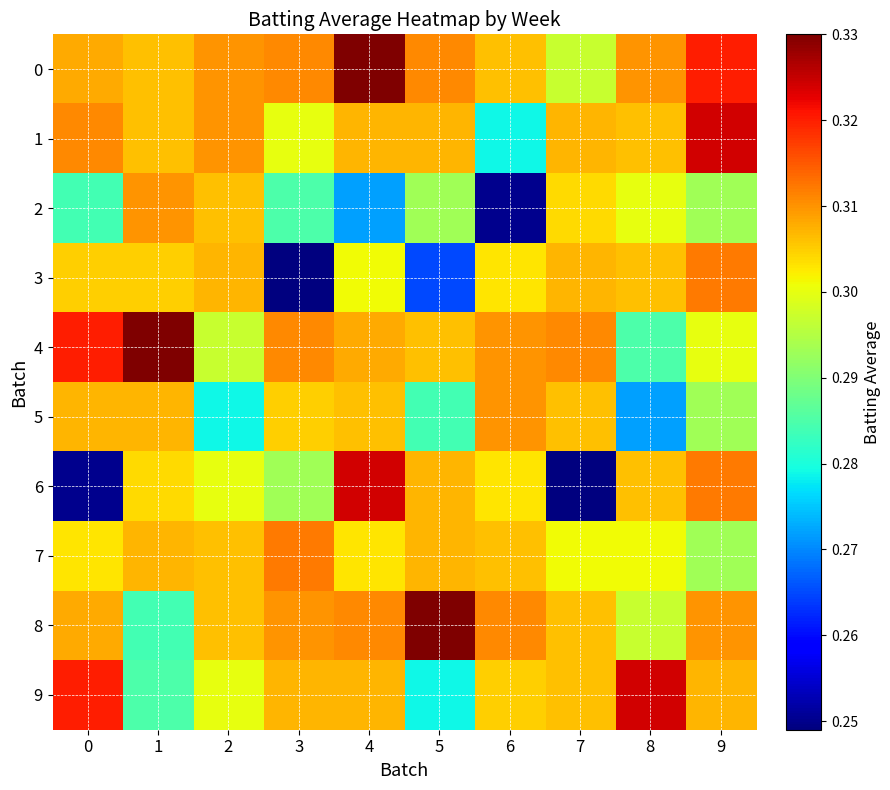

At which category is the sum across all series the highest?

4